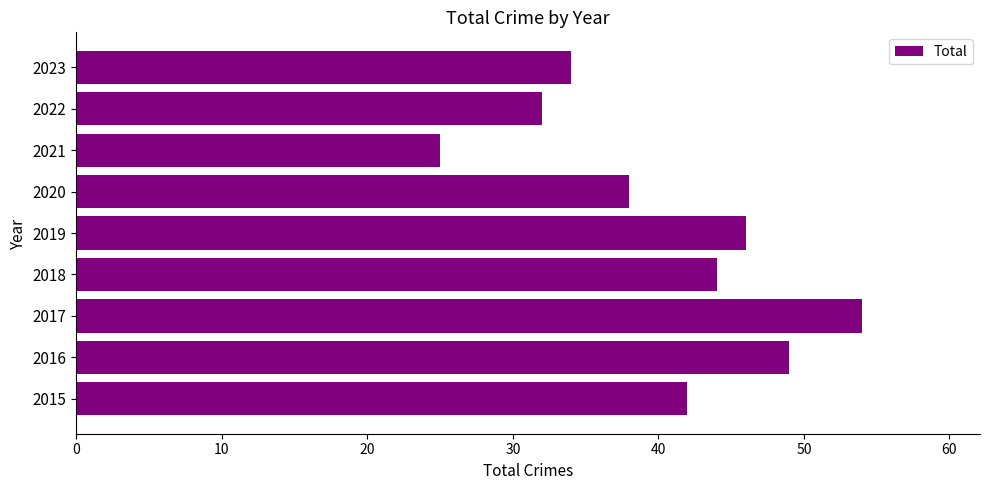

Are the bars horizontal?

Yes